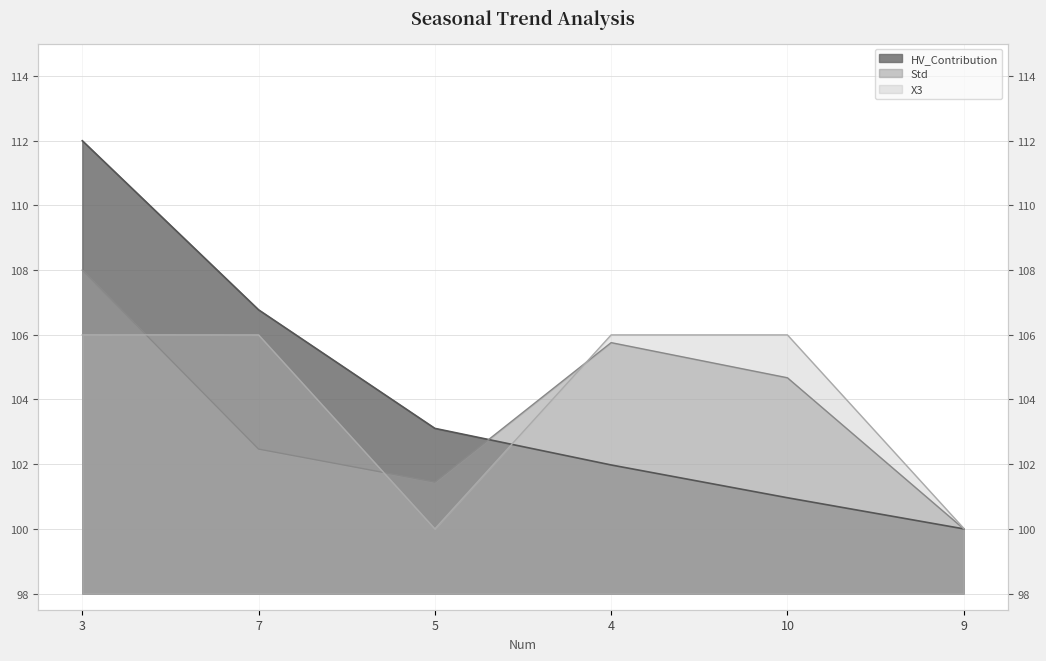

Where is the first local minimum for X3?

5